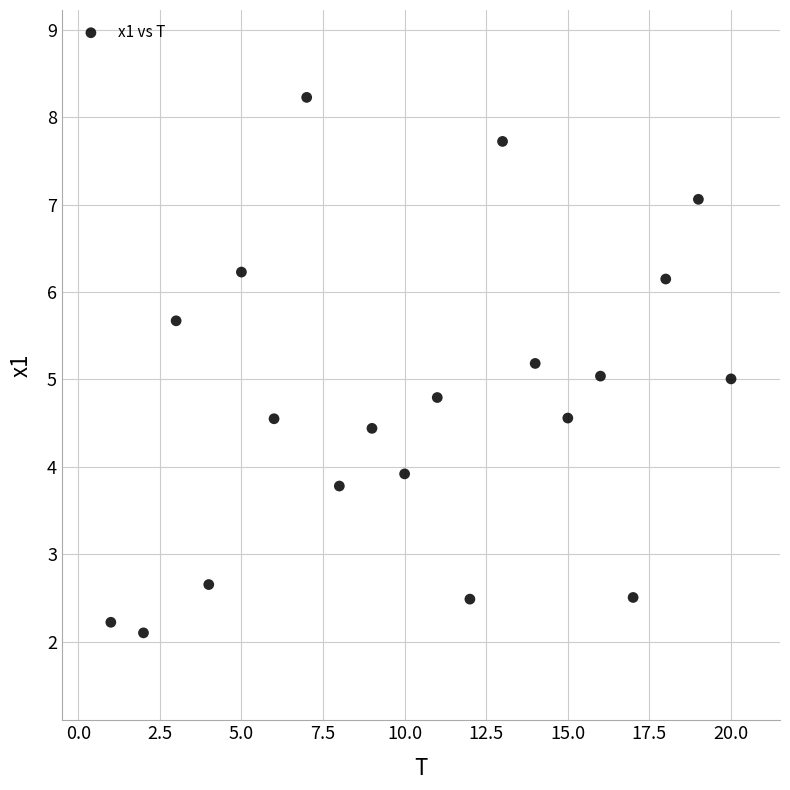

What is the range of Y values (max minus min)?

6.1